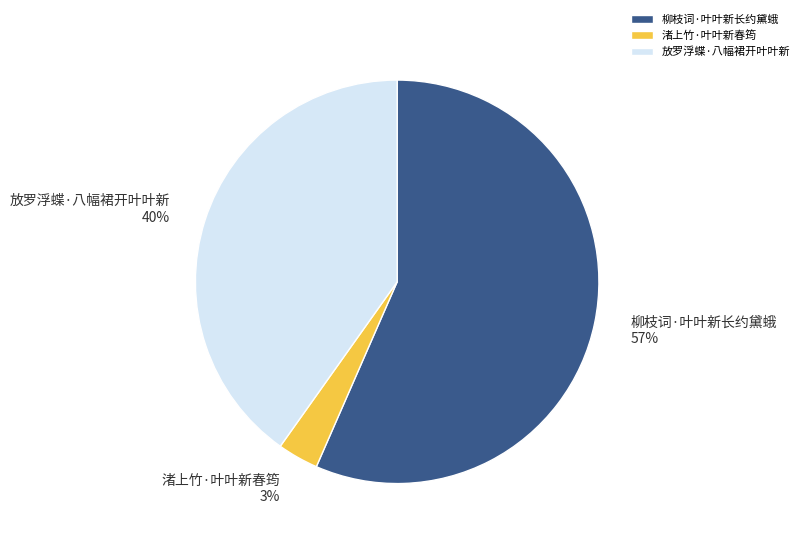

To the nearest percent, what is the combined percentage of 放罗浮蝶·八幅裙开叶叶新 and 柳枝词·叶叶新长约黛蛾?

97%